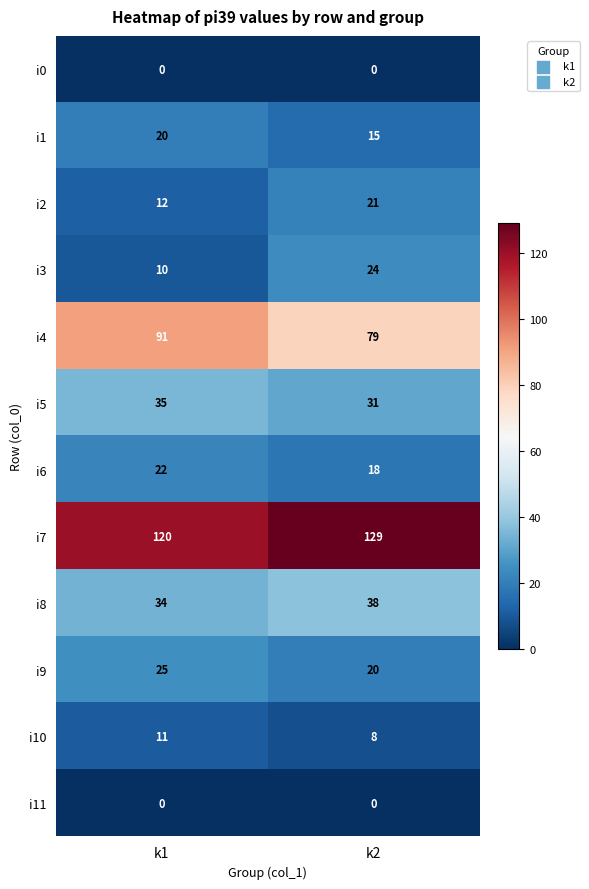

Is it true that i5 equals 56 at k1?

False